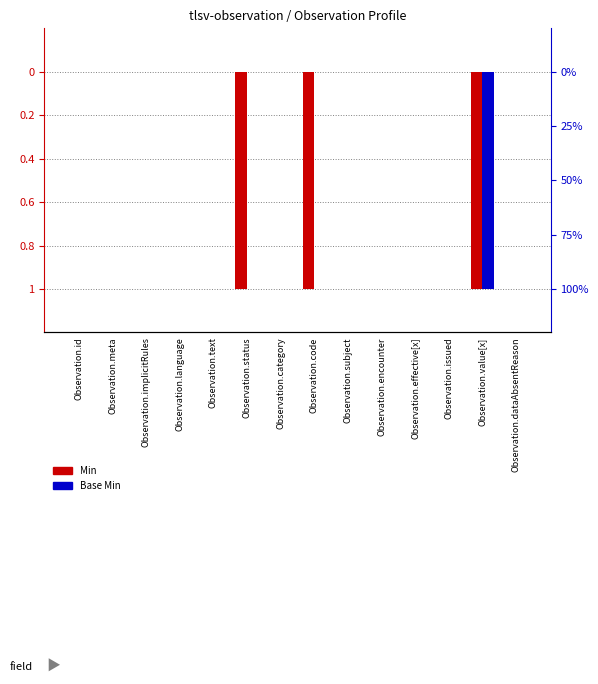

Which has a higher value, Observation.code or Observation.meta?

Observation.meta